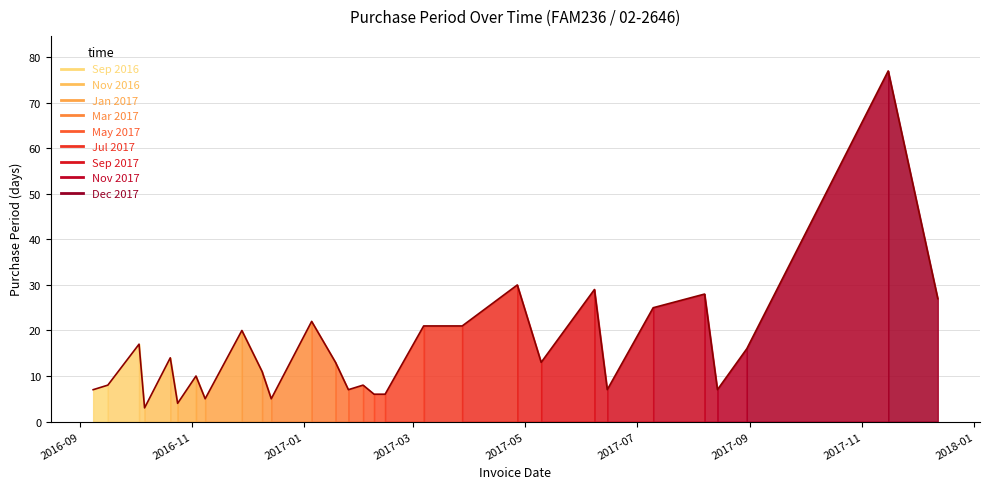

What is the maximum value shown in the chart?

77